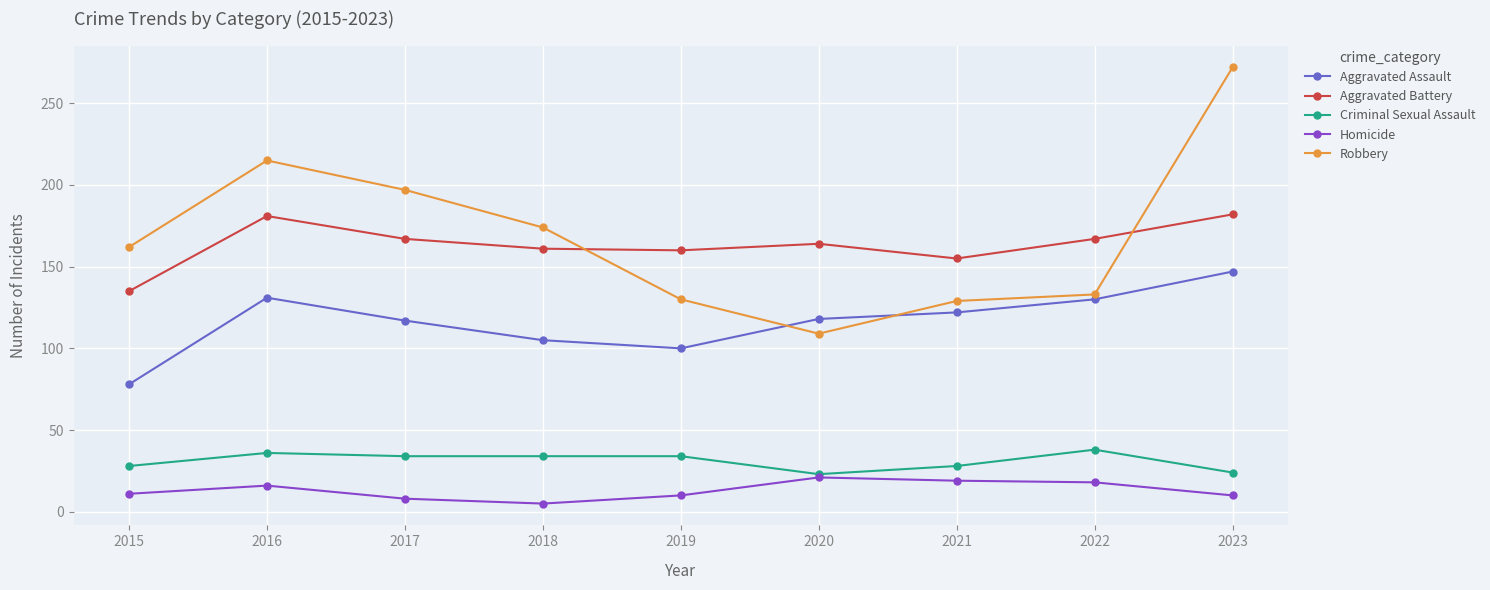

How many data points does each series have?

9